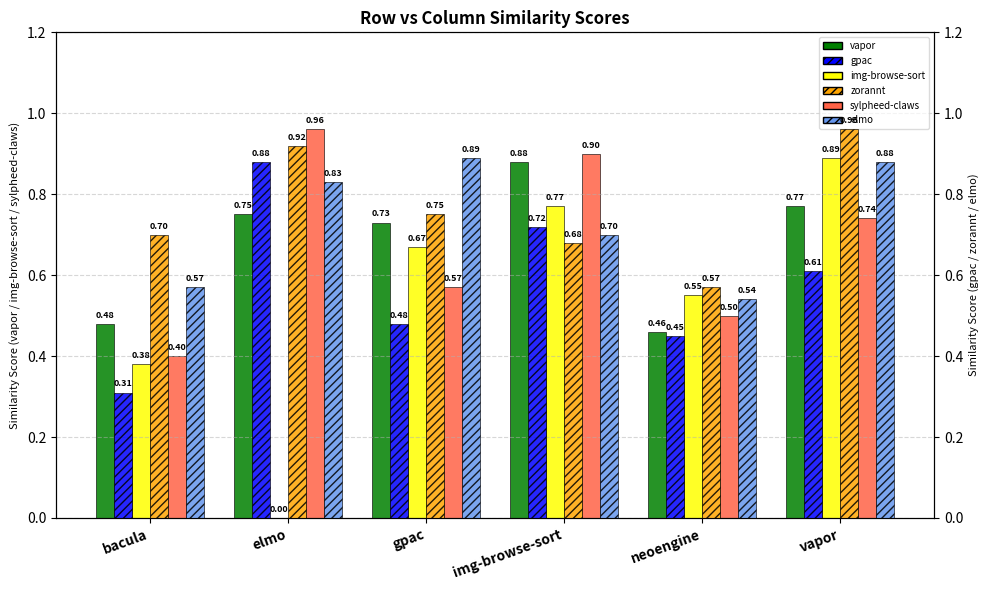

Are the bars grouped side by side (vs. stacked)?

Yes